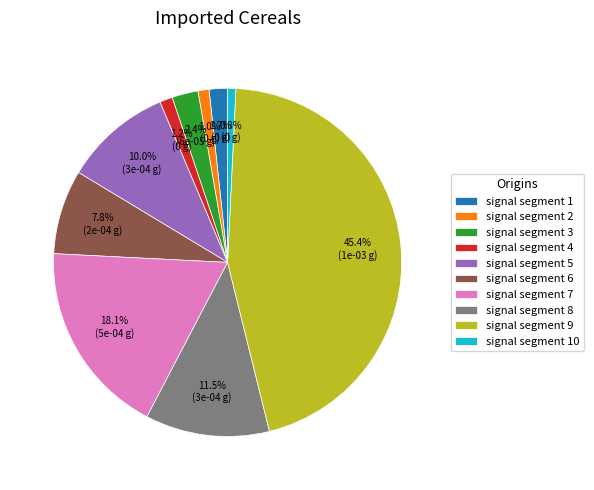

Is it true that signal segment 6 is 13% of the pie?

False